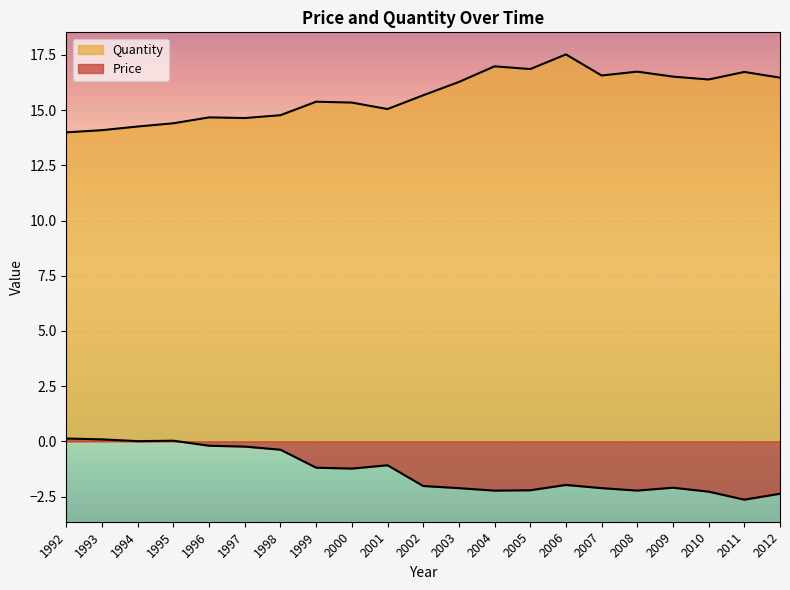

Reading left to right, extract all data points from this chart.

Quantity: 14.0	14.1	14.3	14.4	14.7	14.6	14.8	15.4	15.3	15.1	15.7	16.3	17.0	16.9	17.5	16.6	16.7	16.5	16.4	16.7	16.5
Price: 0.1	0.1	0.0	0.0	-0.2	-0.2	-0.4	-1.2	-1.2	-1.1	-2.0	-2.1	-2.2	-2.2	-2.0	-2.1	-2.2	-2.1	-2.3	-2.6	-2.4